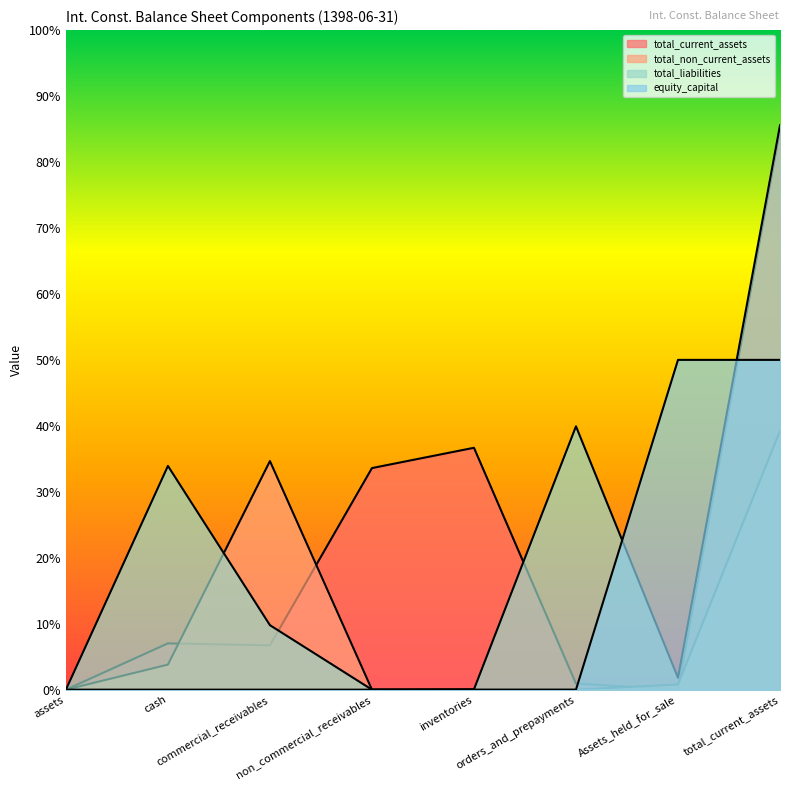

What is the label of the 4th point from the left?

non_commercial_receivables